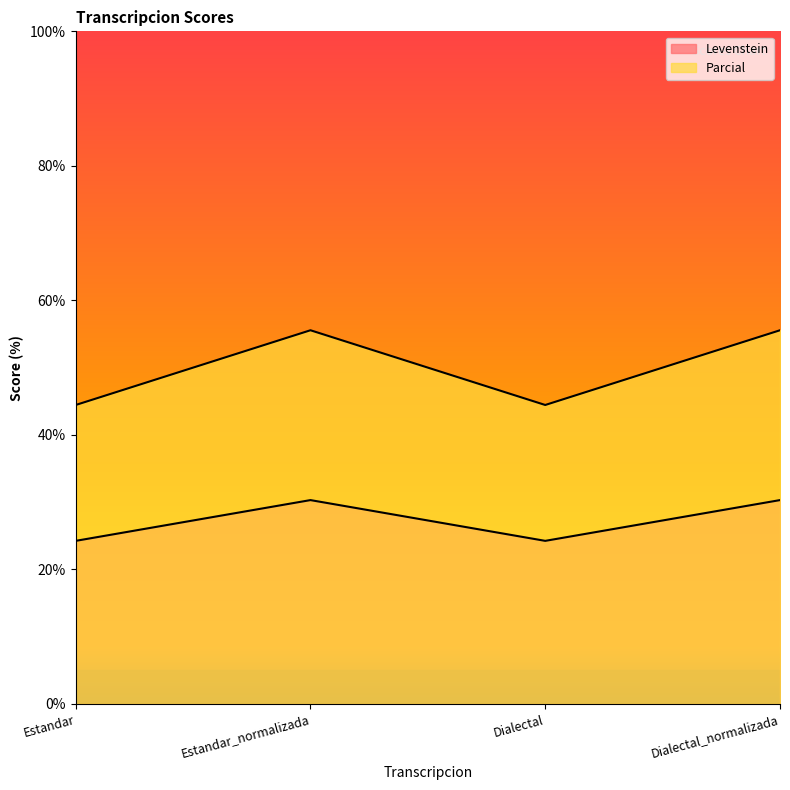

How many data points in Parcial are less than 55?

2